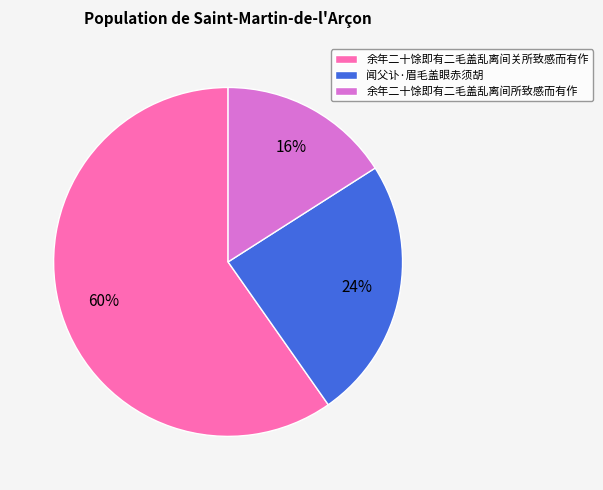

Is the sum of 闻父讣·眉毛盖眼赤须胡 and 余年二十馀即有二毛盖乱离间关所致感而有作 greater than half?

Yes